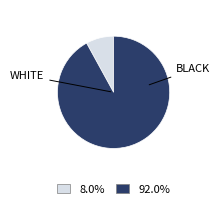

Does any single category account for the majority?

Yes